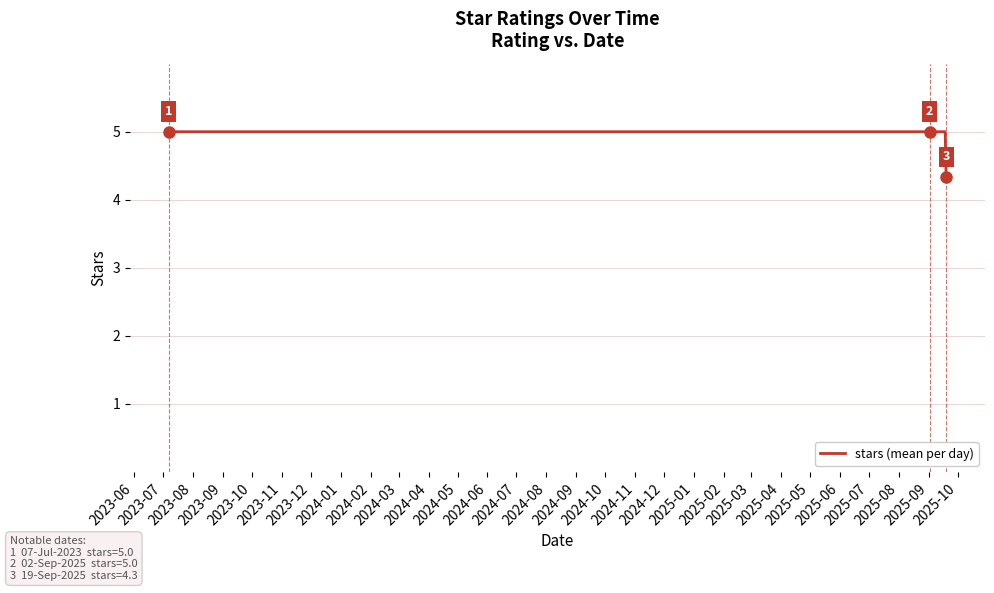

Is this an area chart (filled region under the line)?

No